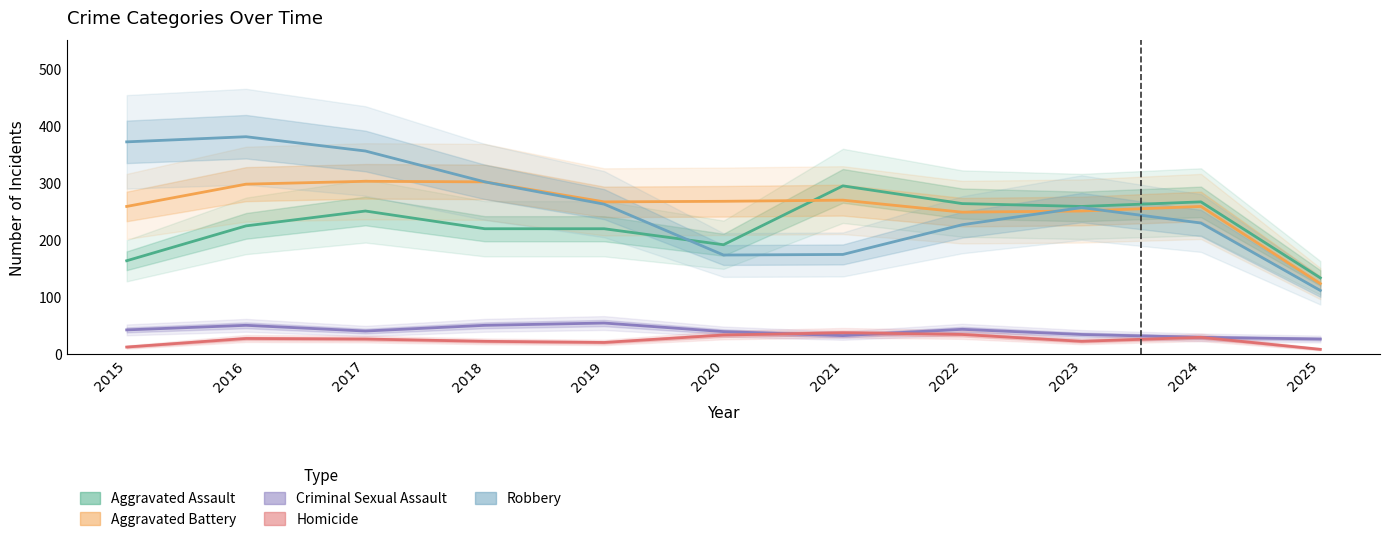

Rank the categories by Criminal Sexual Assault value from highest to lowest.

2019, 2016, 2018, 2022, 2015, 2017, 2020, 2023, 2021, 2024, 2025